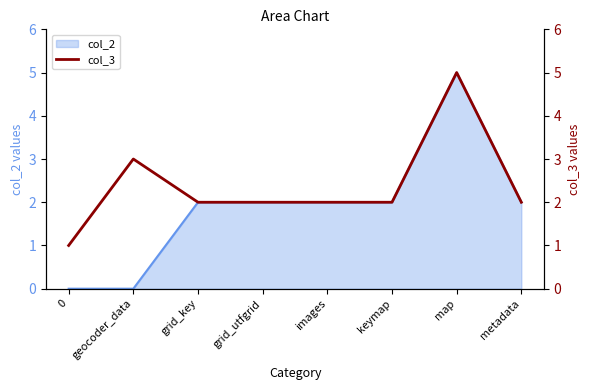

The value of col_2 at map is 5. True or false?

True